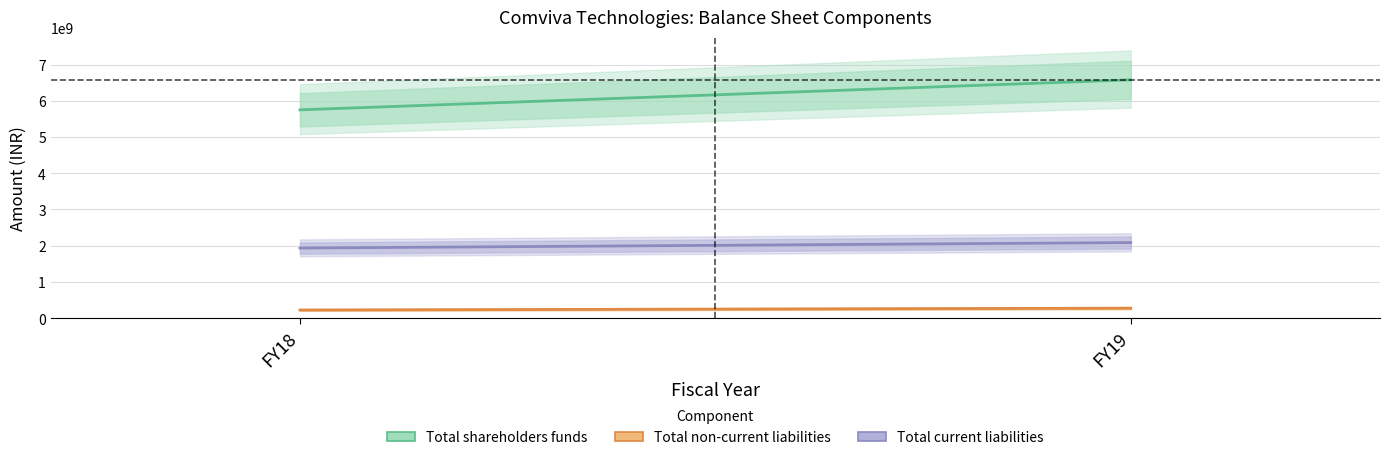

Count the Total non-current liabilities values in the range 227000000 to 277000000.

2